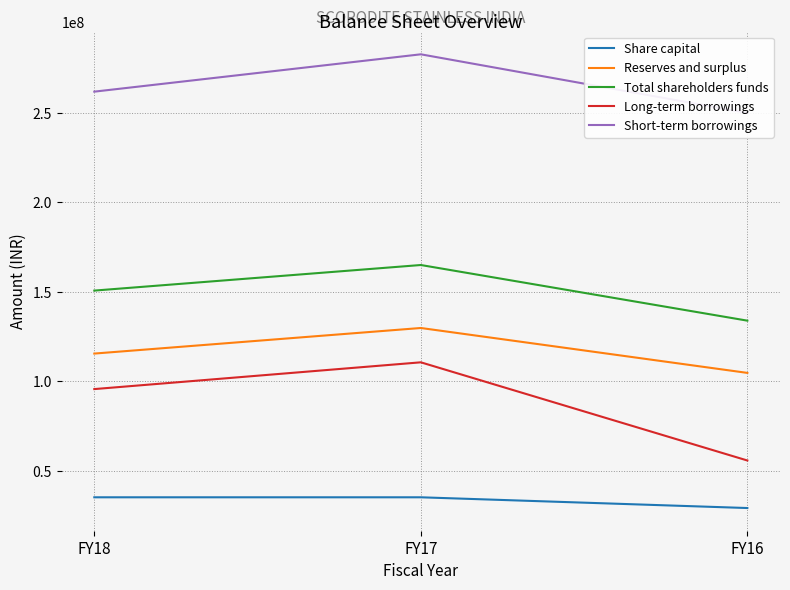

Rank the series at FY18 from lowest to highest value.

Share capital, Long-term borrowings, Reserves and surplus, Total shareholders funds, Short-term borrowings